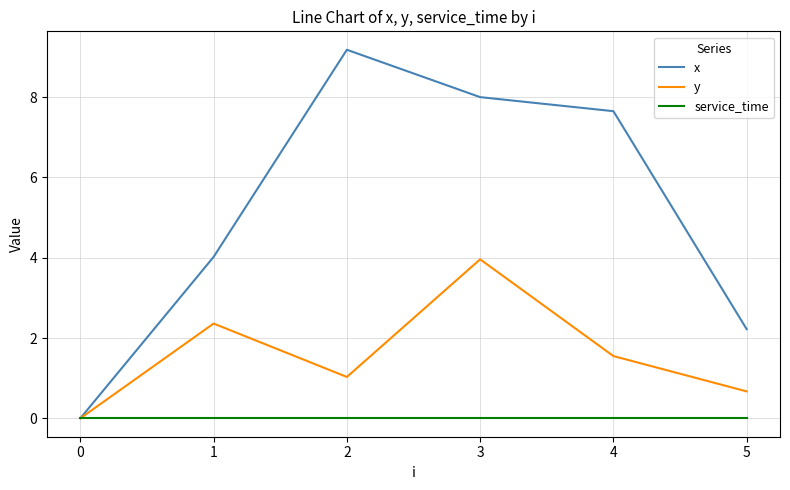

Is it true that y equals -1.3 at 0?

False